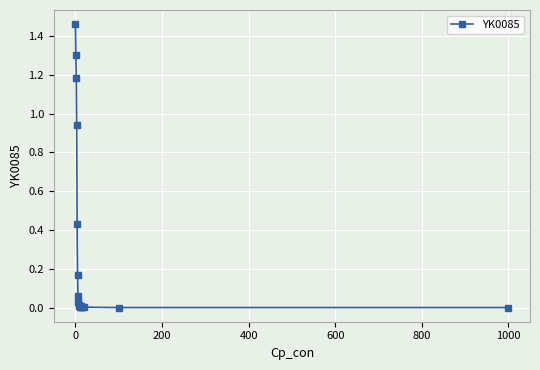

What is the average value?

0.3